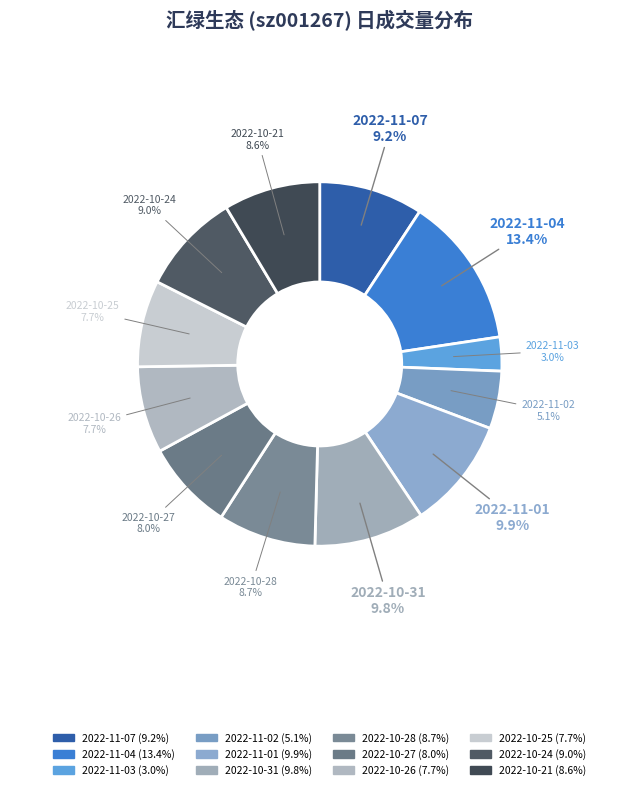

How many slices are in this pie chart?

12